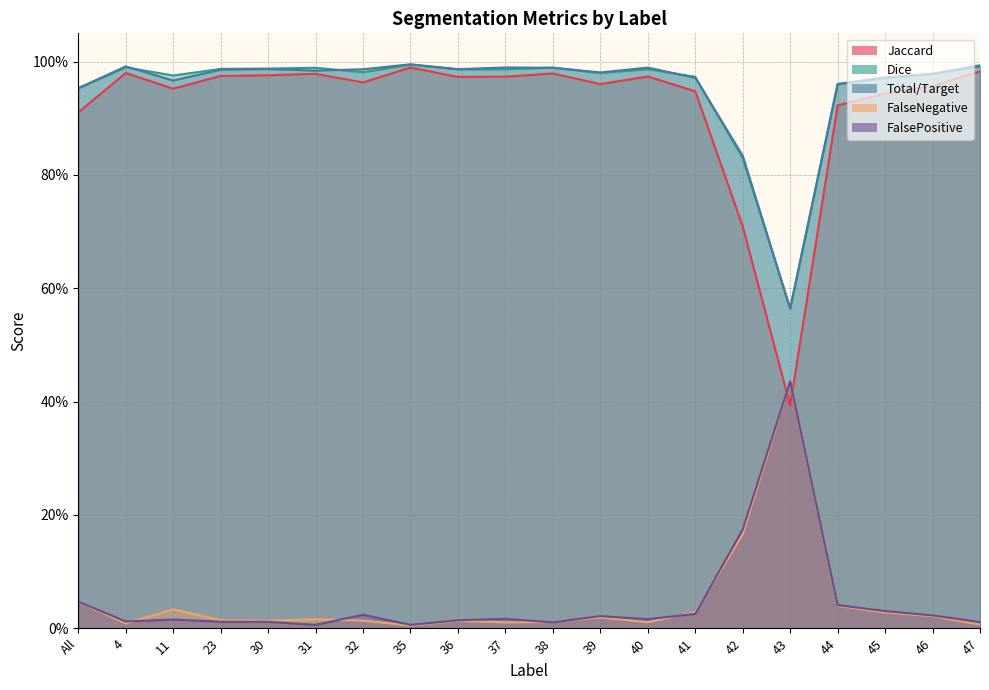

Where is FalseNegative nearest to the value 0?

35